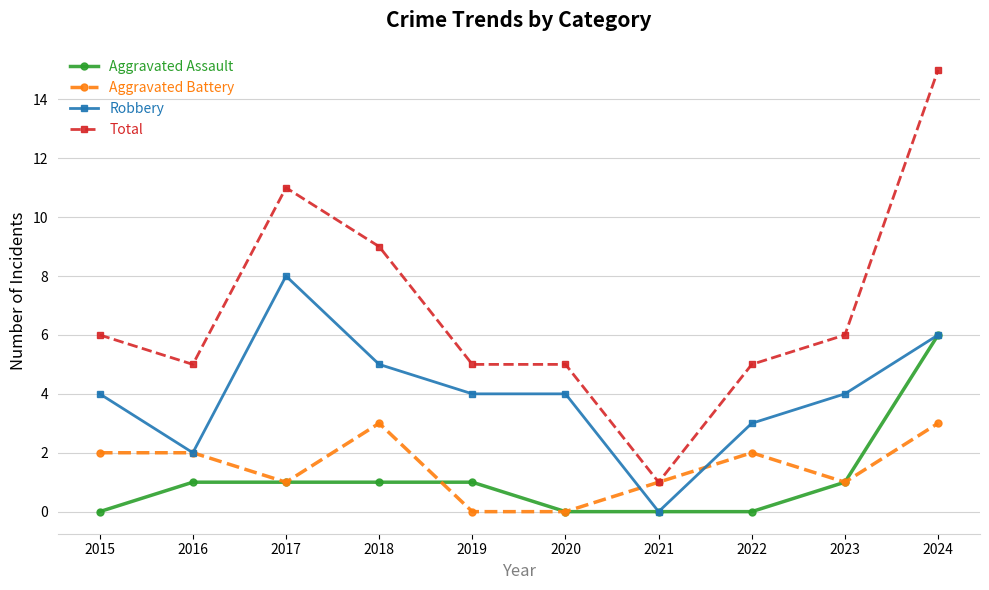

Rank the series at 2022 from lowest to highest value.

Aggravated Assault, Aggravated Battery, Robbery, Total